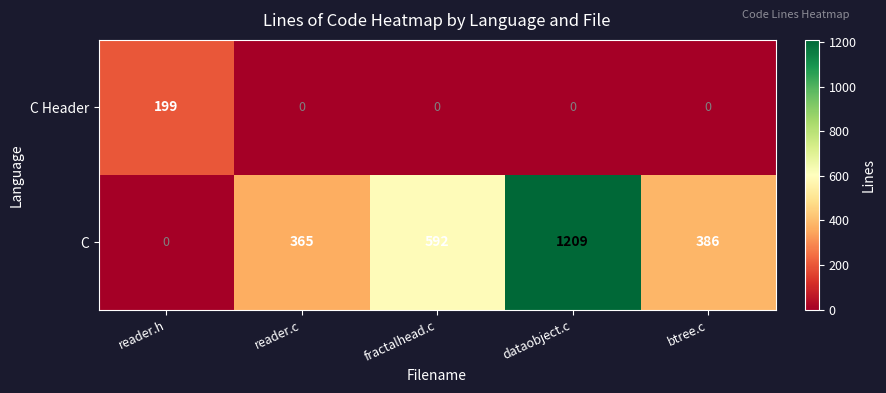

Rank the categories by C value from highest to lowest.

dataobject.c, fractalhead.c, btree.c, reader.c, reader.h